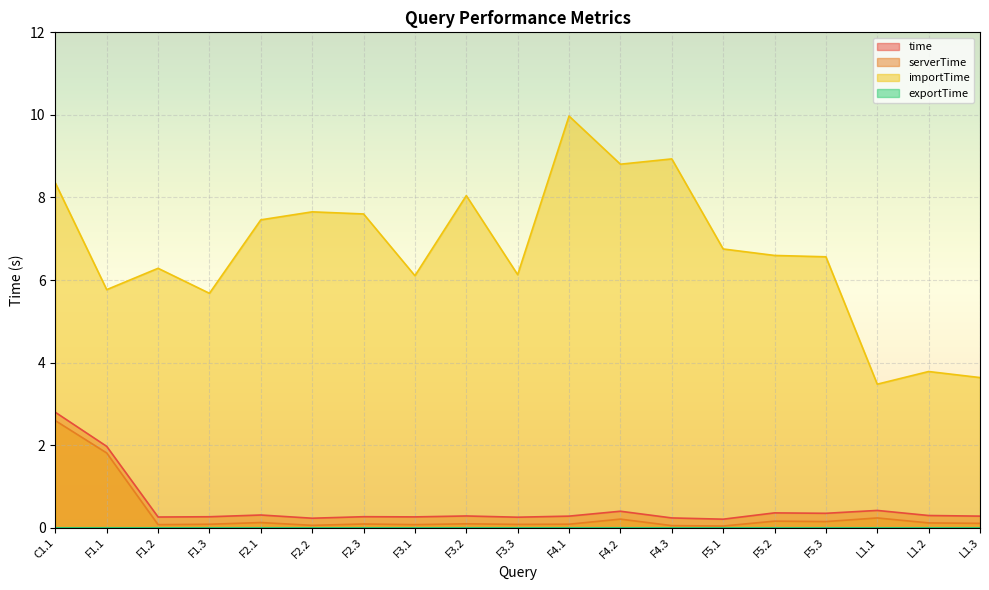

What is the greatest value displayed?

10.0